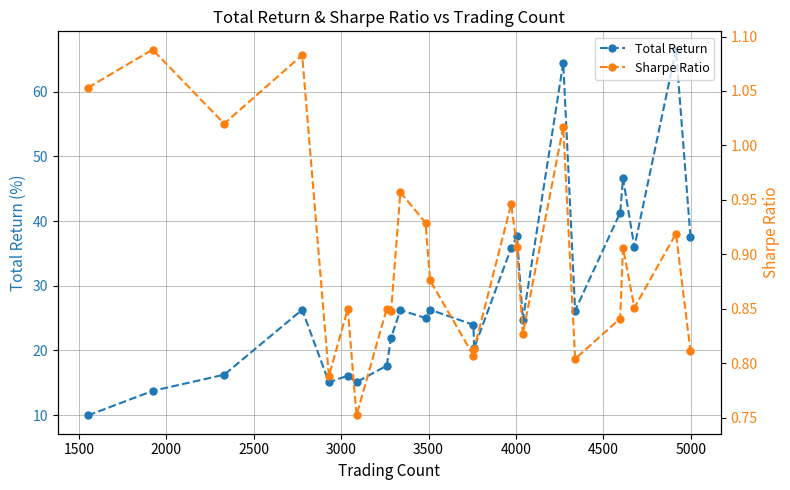

True or false: Total Return has more than 1 interior local peaks.

True